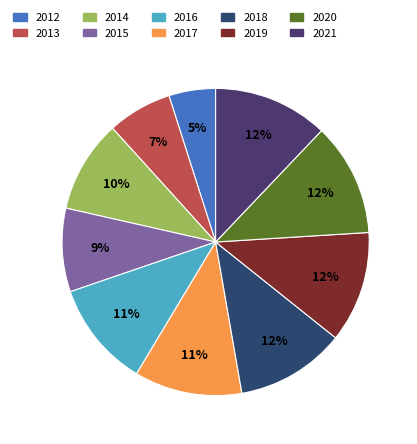

Does 2020 represent more than half of the total?

No